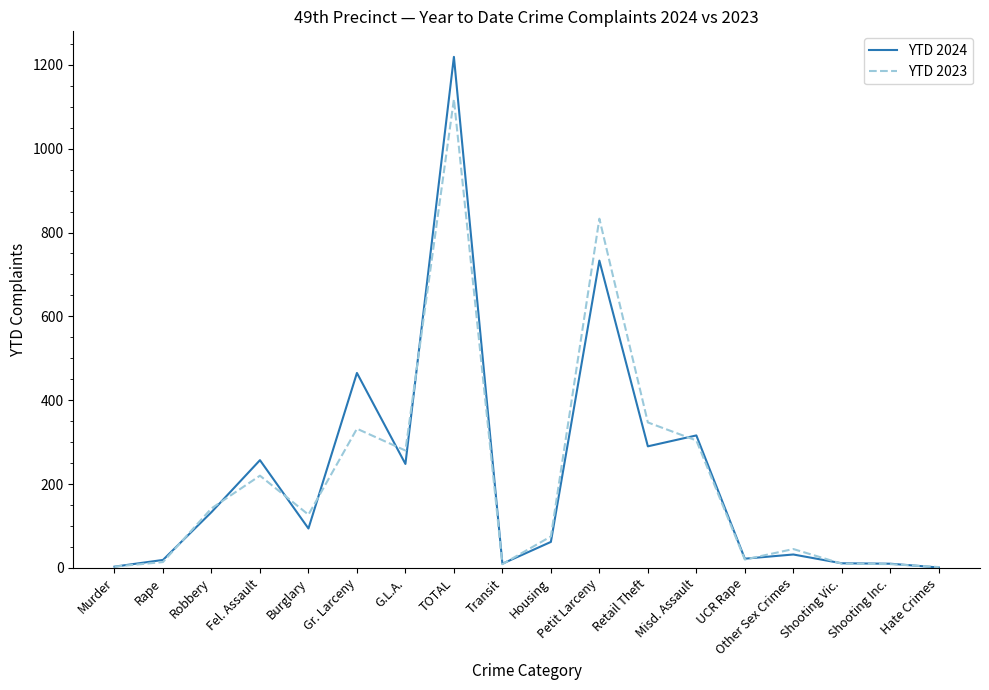

What is the sum of the YTD 2024 values at Retail Theft and Petit Larceny?

1023